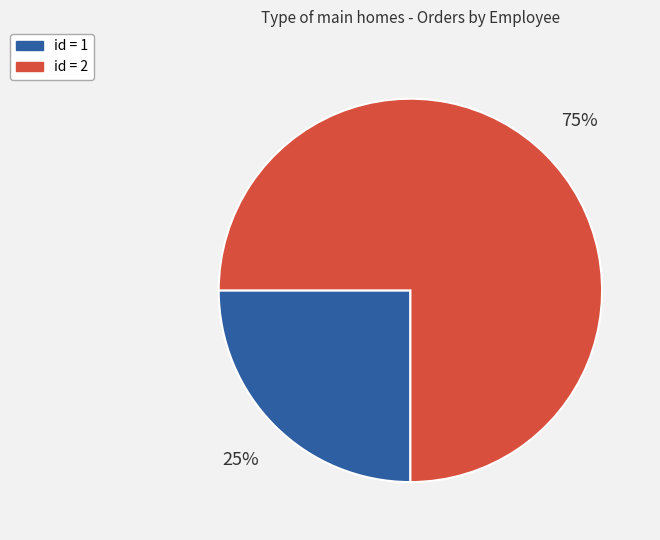

Do id = 1 and id = 2 together represent more than half of the pie?

Yes